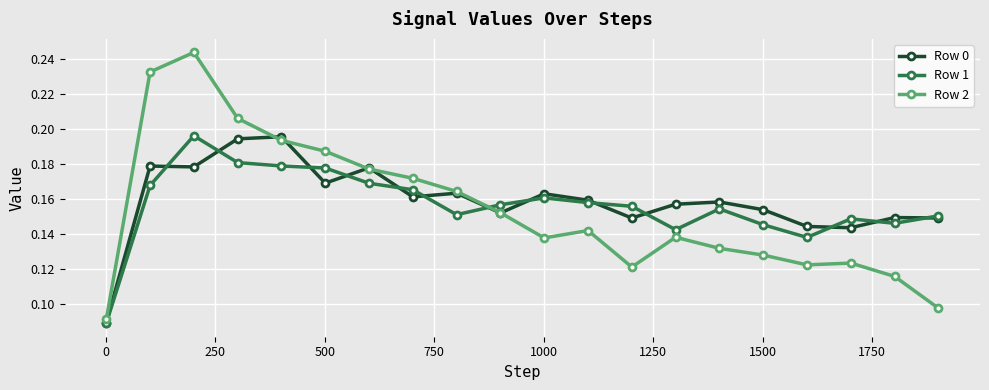

Which series has the widest spread of values?

Row 2